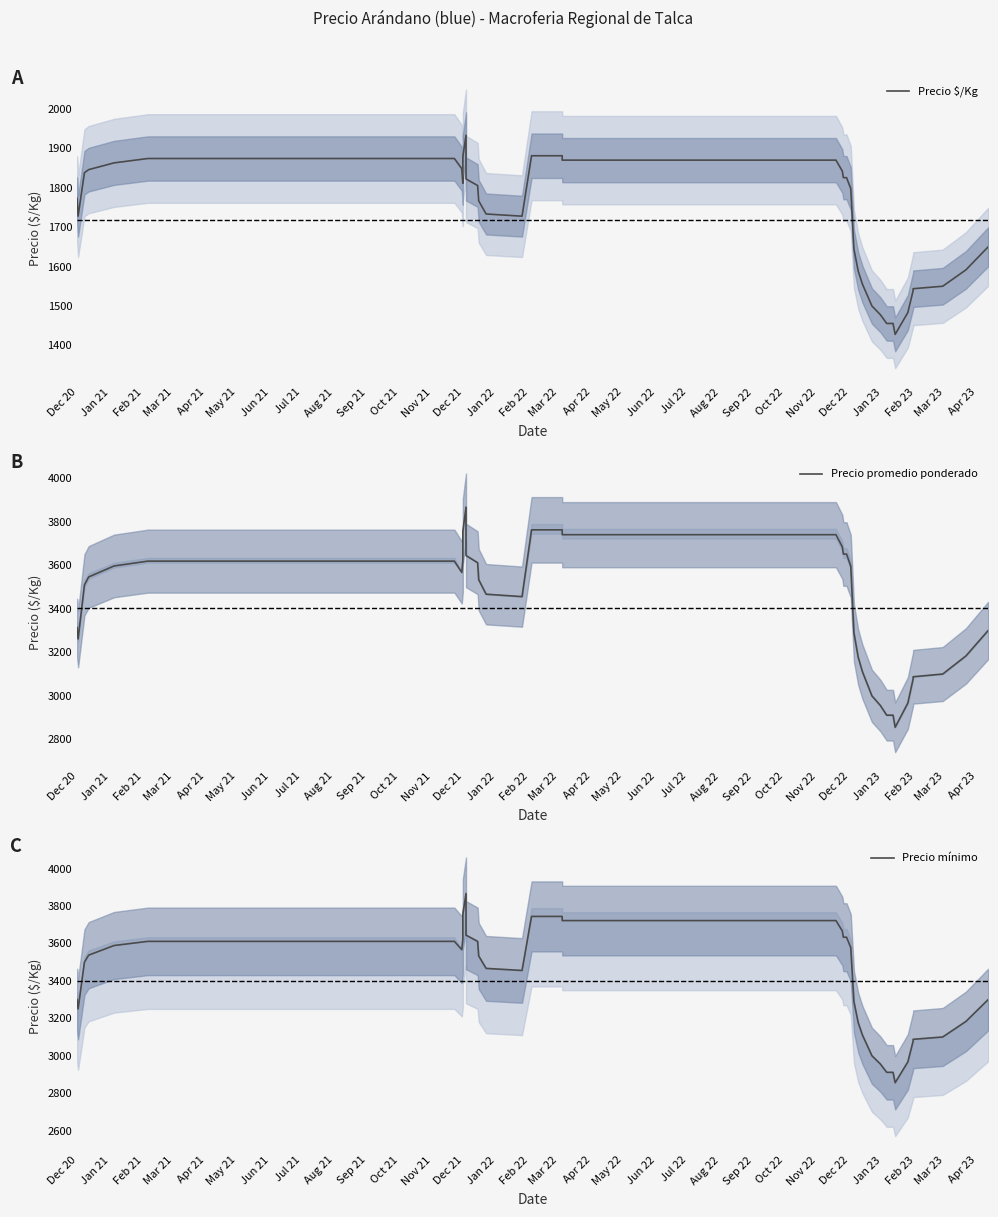

What is the value of the Precio promedio ponderado point at the 19th from the left?

3740.0